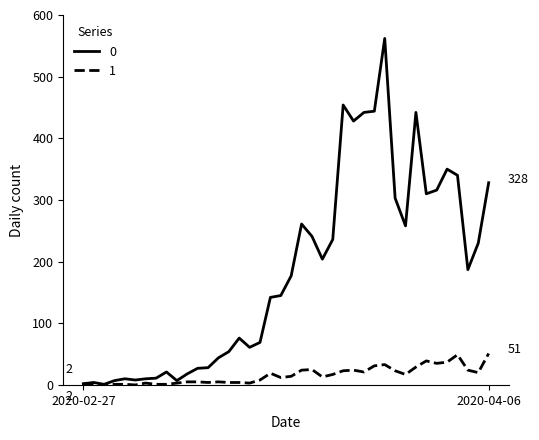

List the series in order of their peak value, lowest first.

1, 0